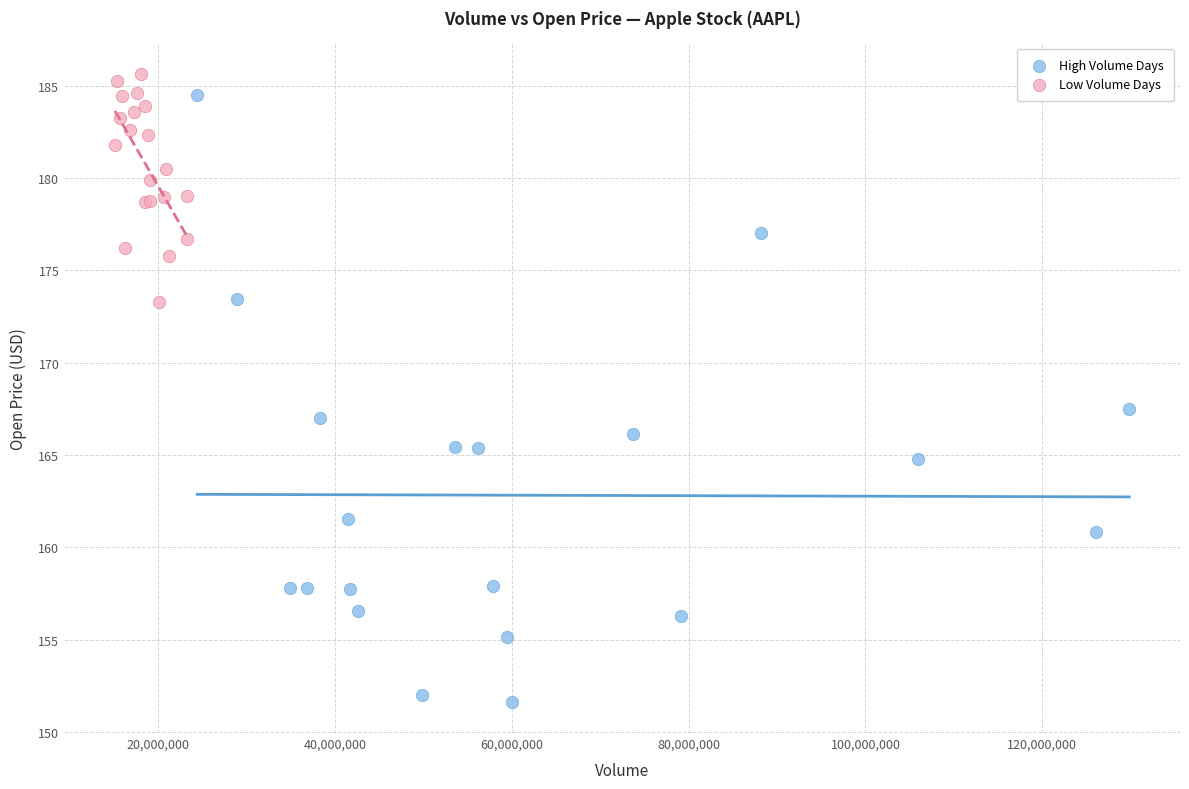

Which series reaches the minimum Y coordinate?

High Volume Days